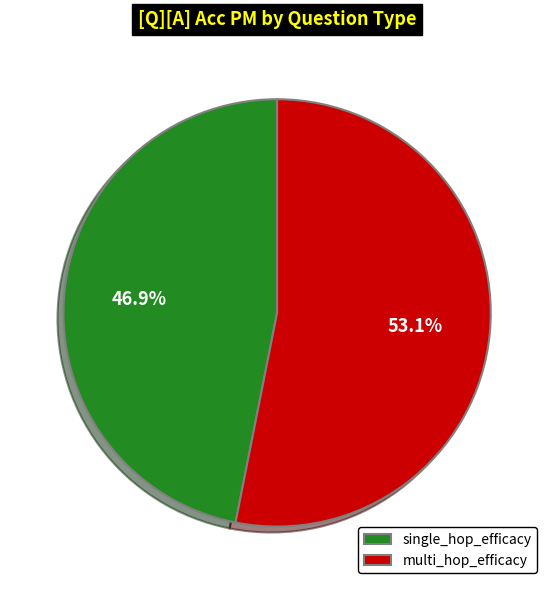

Is it true that single_hop_efficacy is 47% of the pie?

True